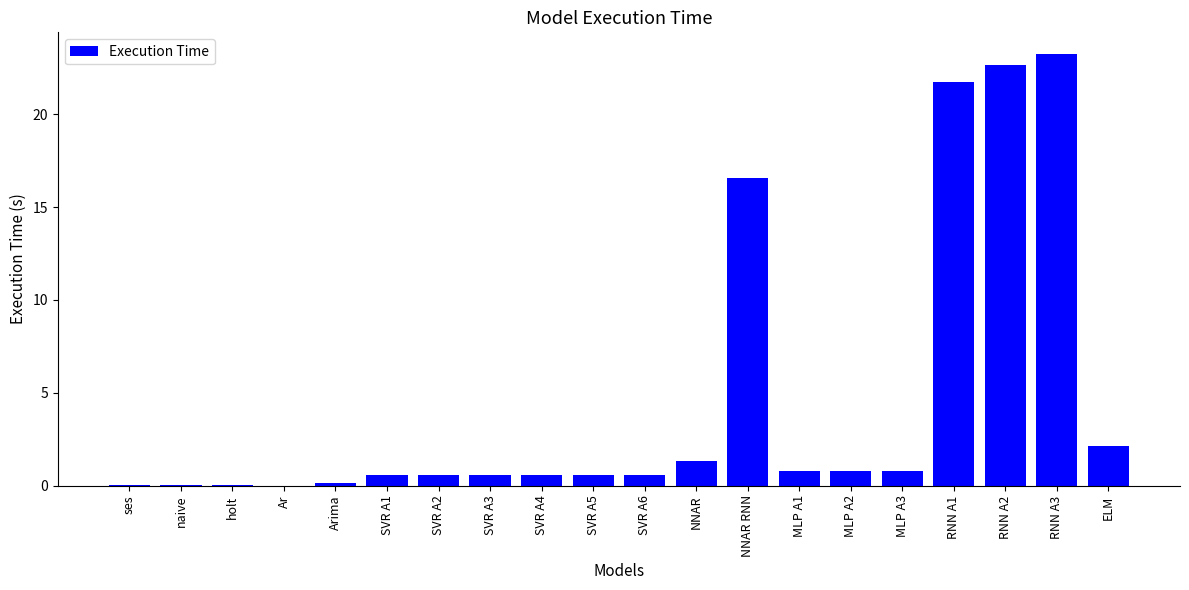

True or false: the data shows 22.7 at RNN A2.

True